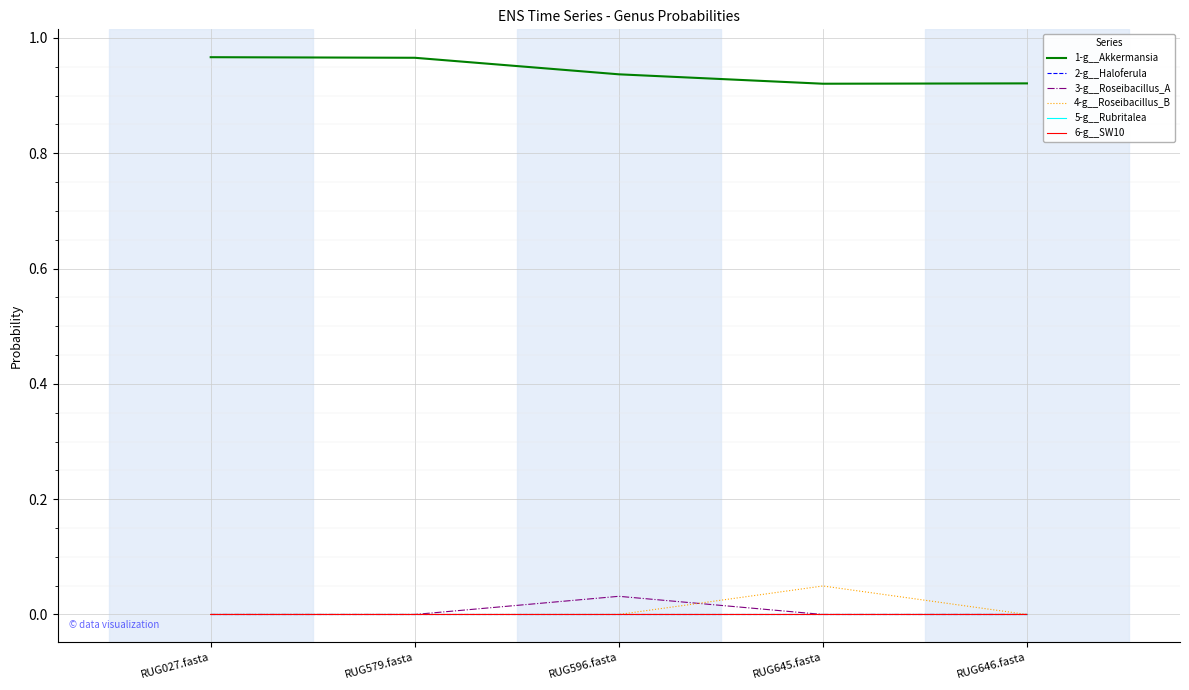

At which label does 4-g__Roseibacillus_B reach its peak?

RUG645.fasta